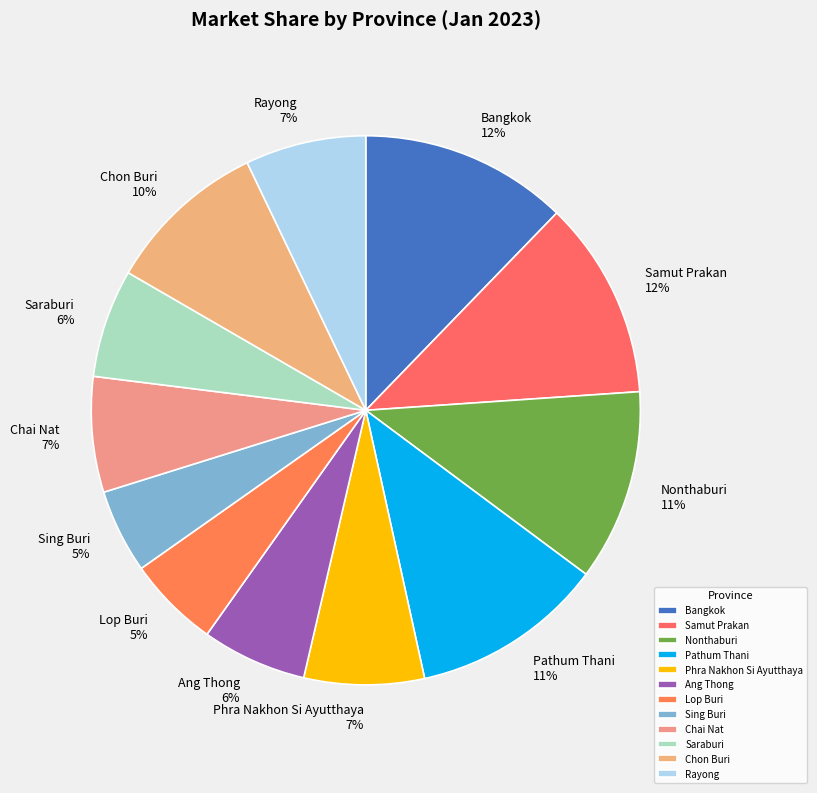

To the nearest percent, what is the difference between the Phra Nakhon Si Ayutthaya and Ang Thong slice percentages?

1%